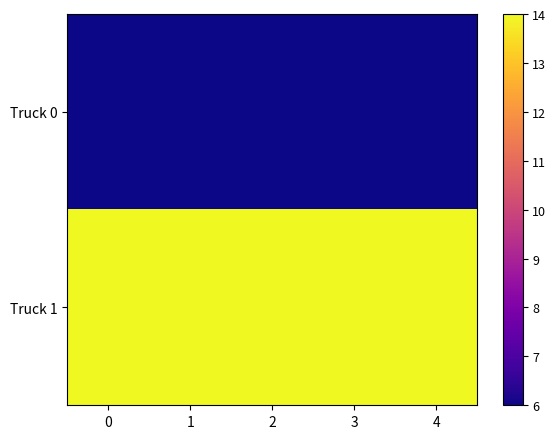

List the series in order of their overall mean, highest first.

Truck 1, Truck 0